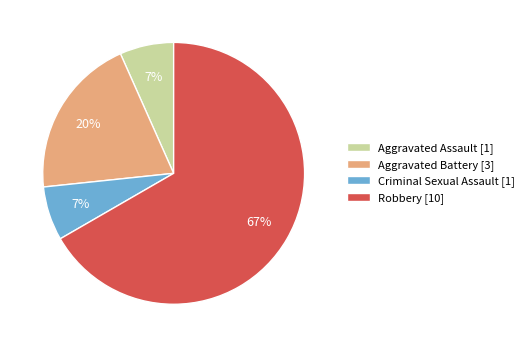

Is it true that Aggravated Assault is 7% of the pie?

True